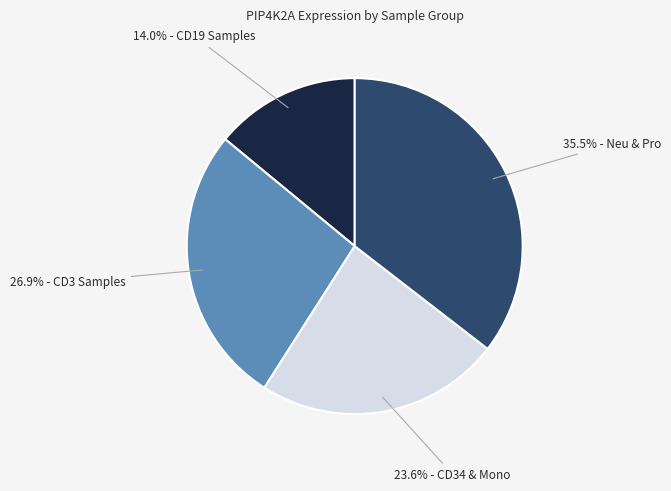

Is there any slice that represents more than half of the pie?

No